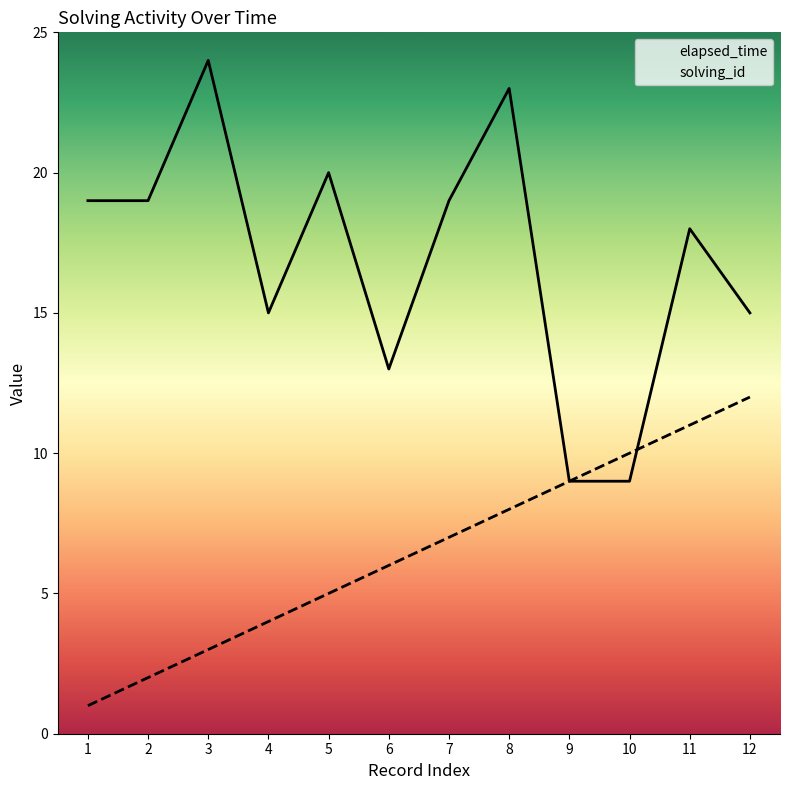

What value does the solving_id series have at 10, to the nearest 10?

10